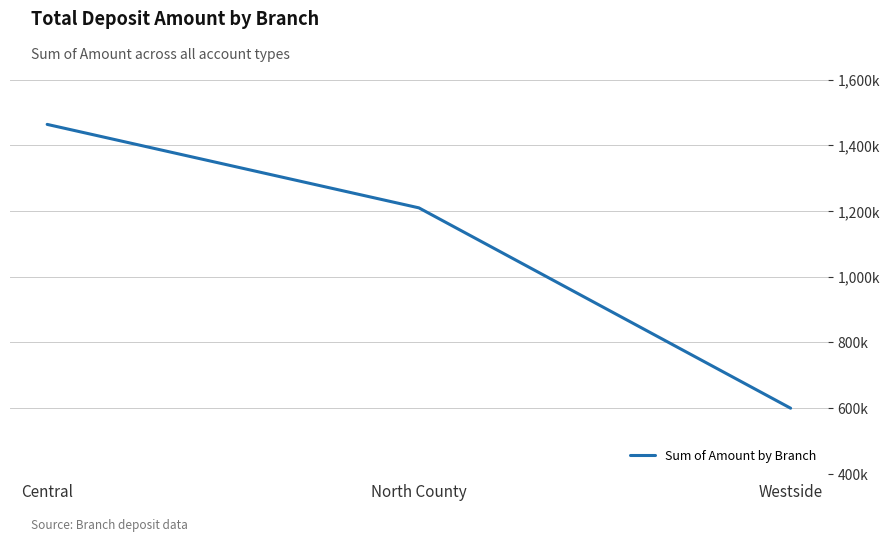

What value does the data have at Central, to the nearest 10?

1463380